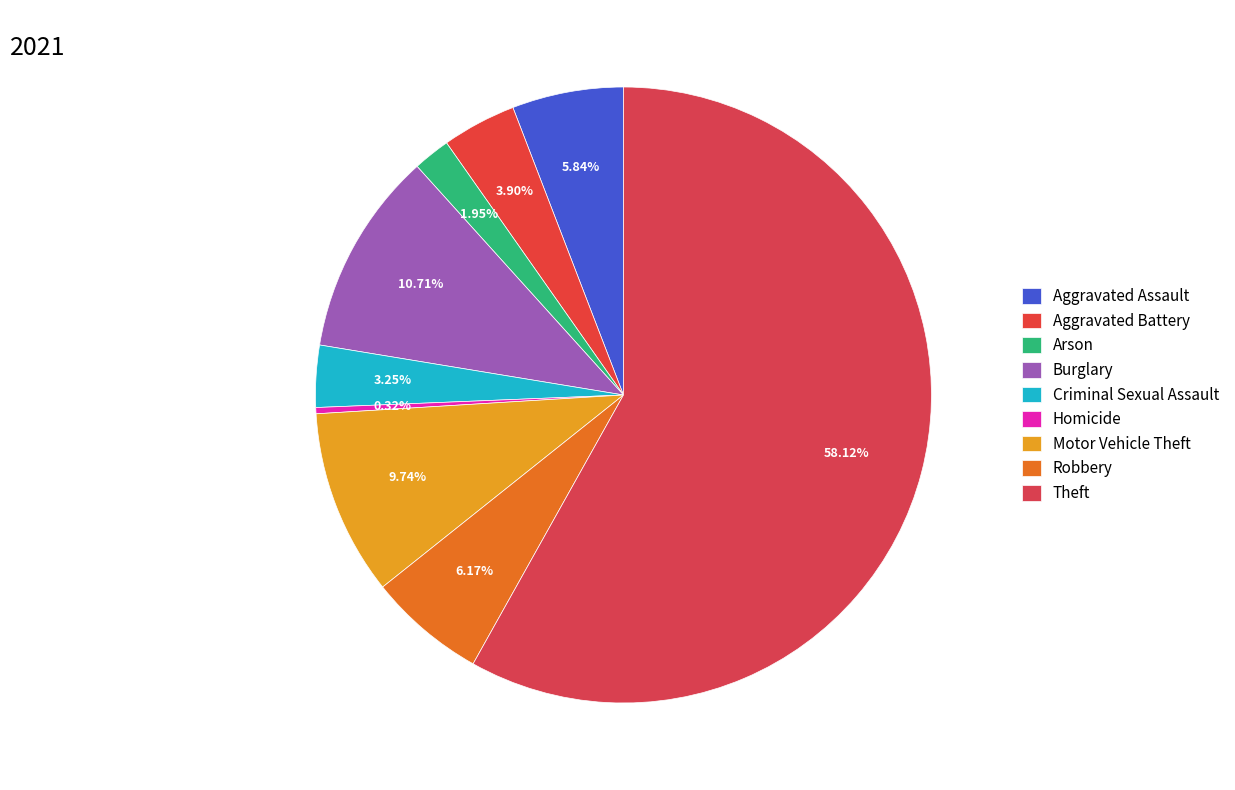

To the nearest percent, what is the average slice percentage?

11%